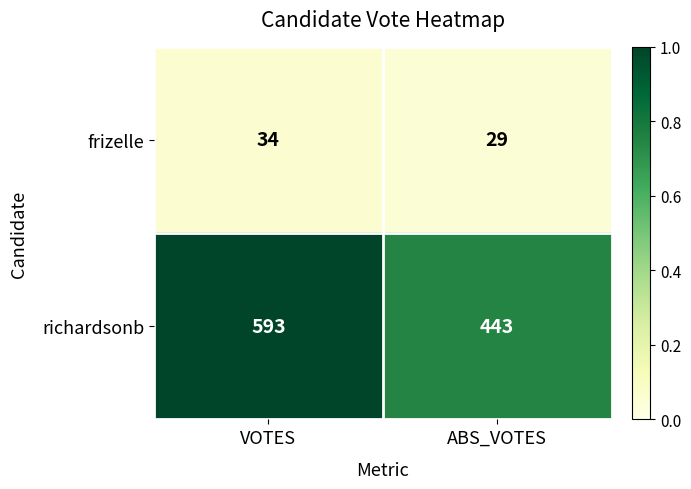

Rank the series by their average value, from highest to lowest.

richardsonb, frizelle